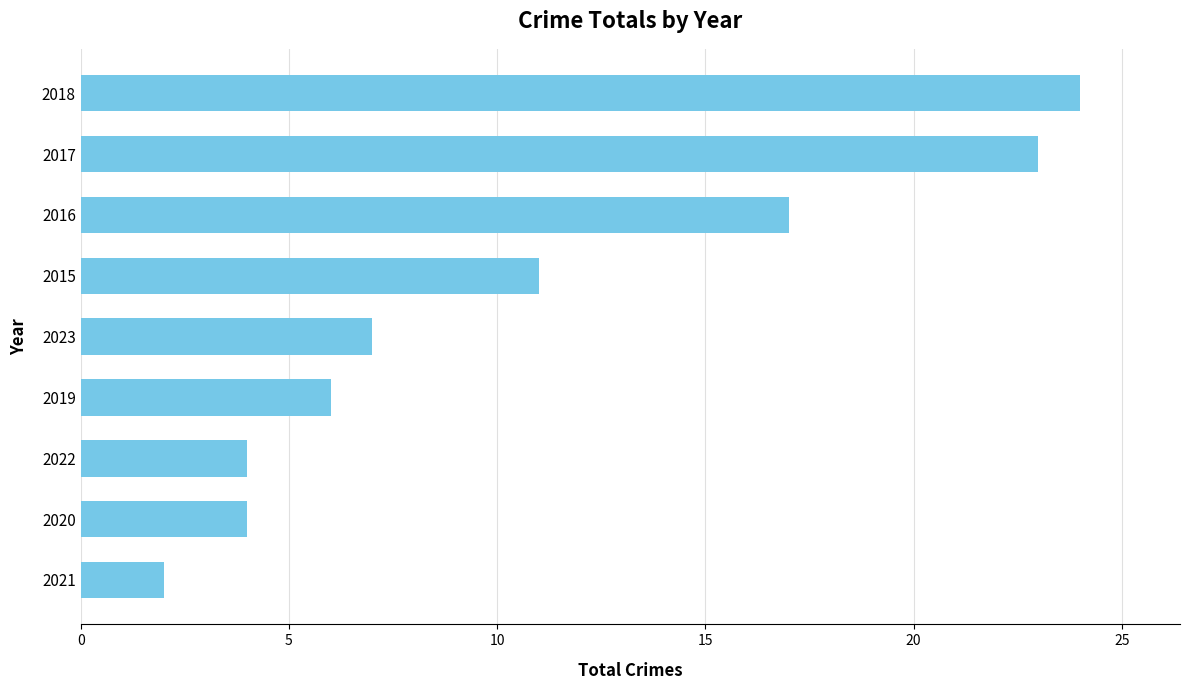

Which has a higher value, 2017 or 2016?

2017